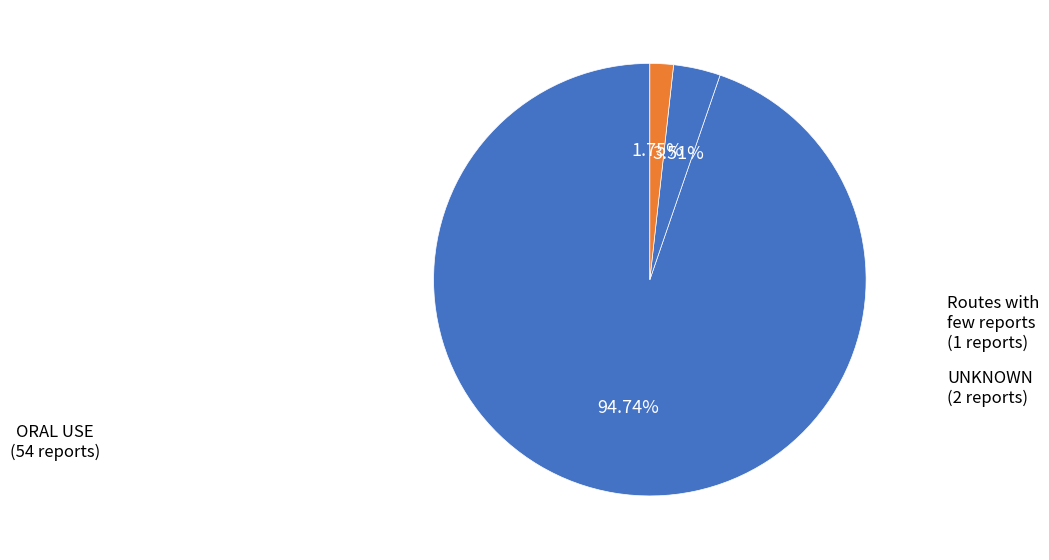

How many segments does this pie chart have?

3